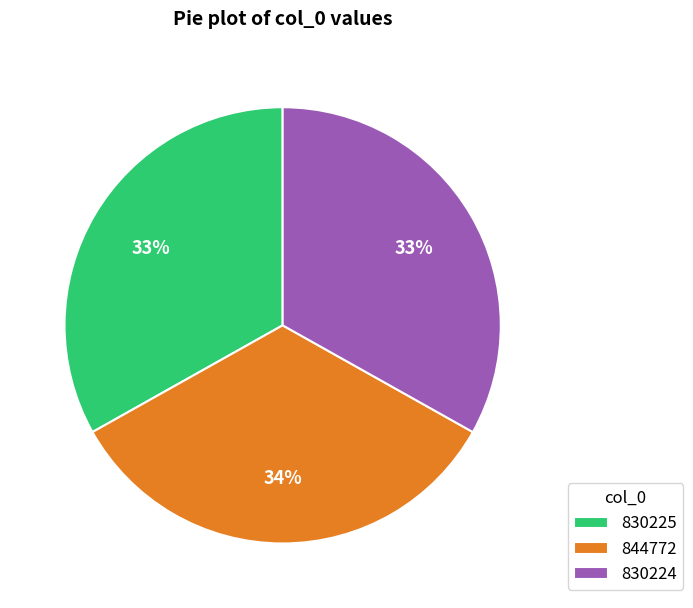

Is 844772 the majority of the pie?

No